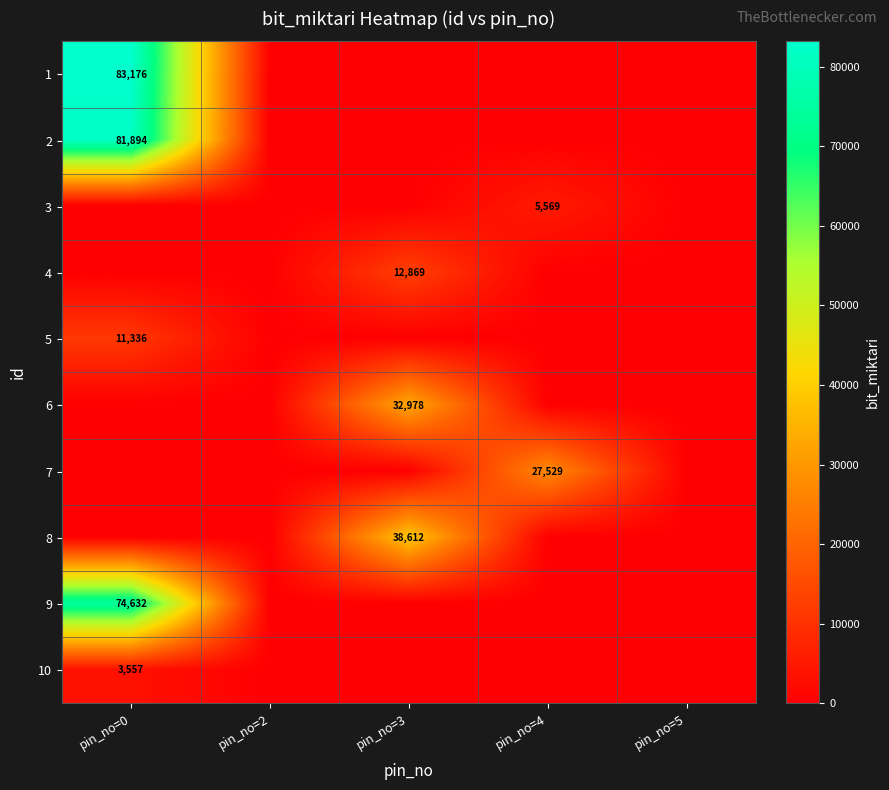

The 9 series shows 121036 at pin_no=0. True or false?

False